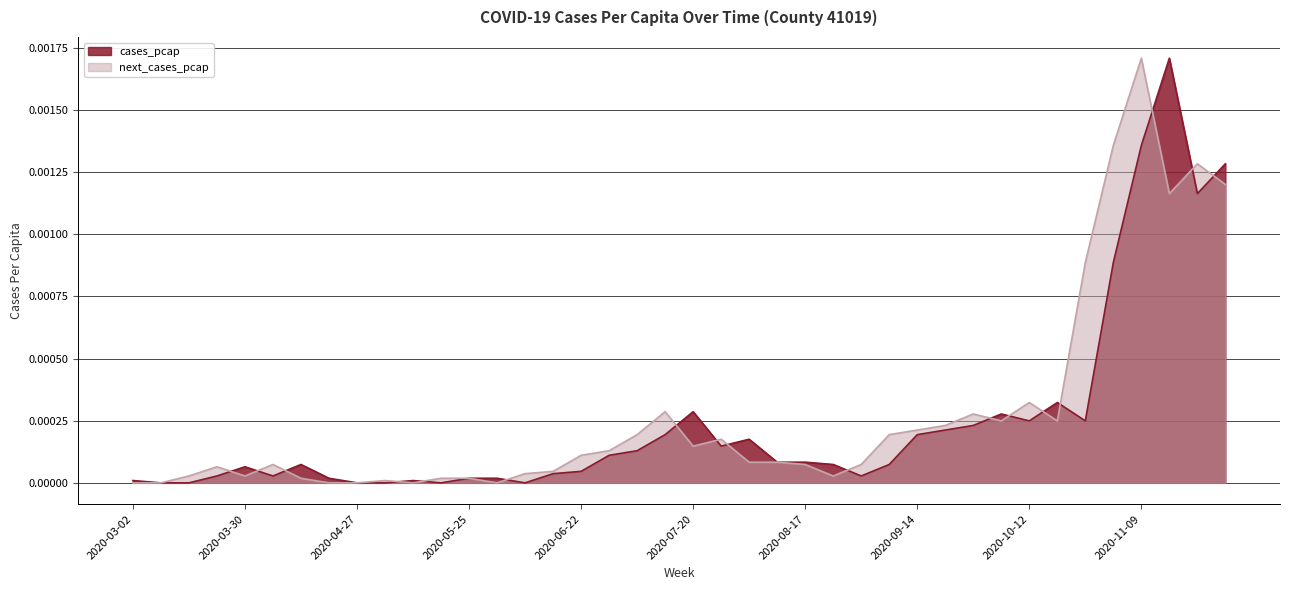

How many interior local valleys does the next_cases_pcap series have?

8